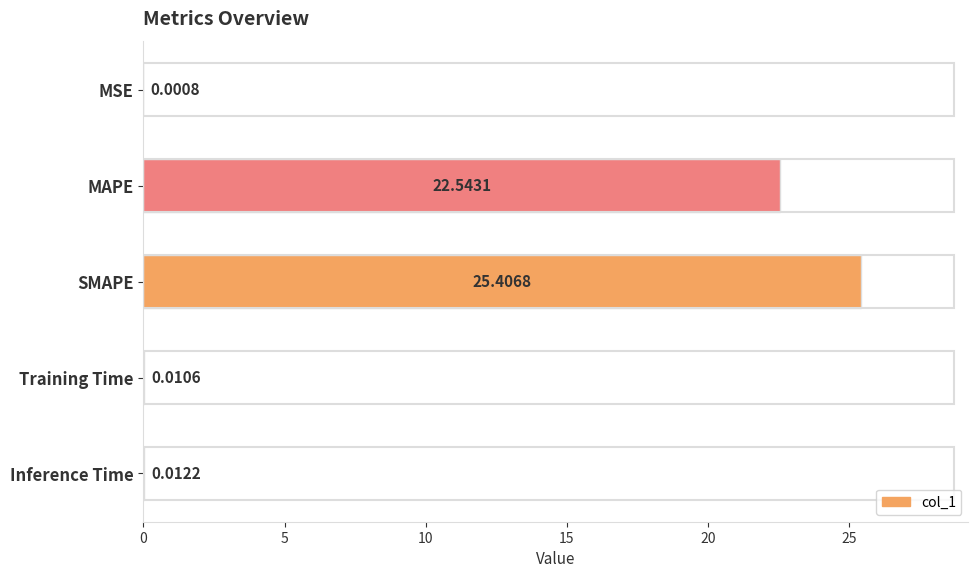

At which category does the chart reach its peak across all series?

SMAPE